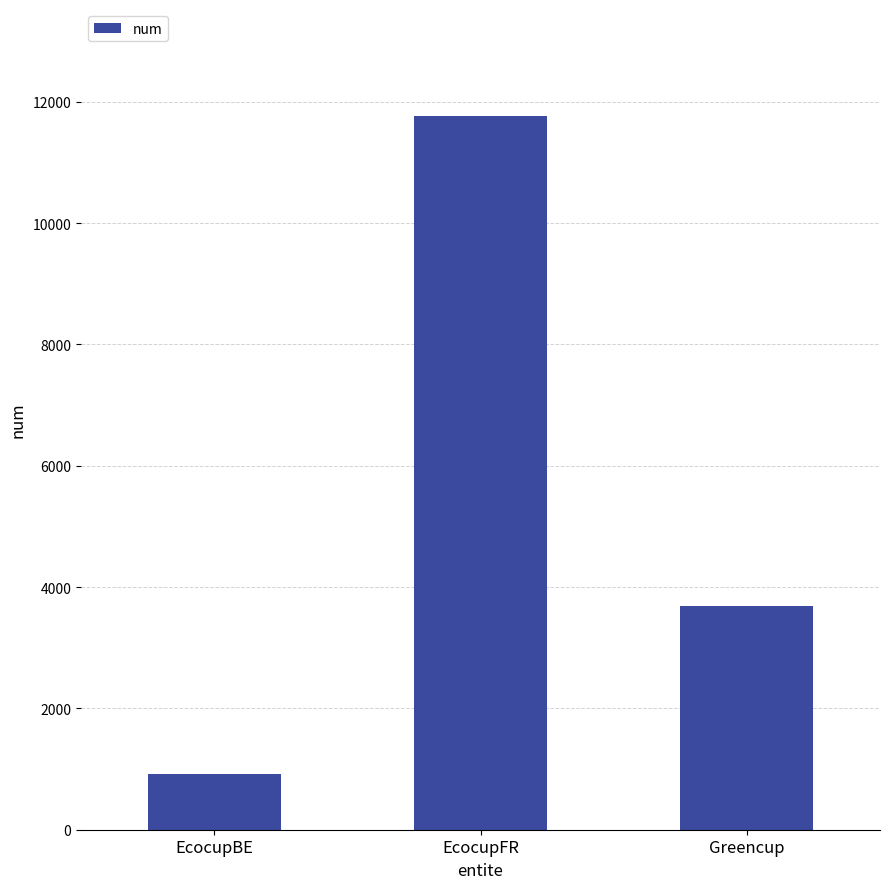

Are the bars horizontal?

No